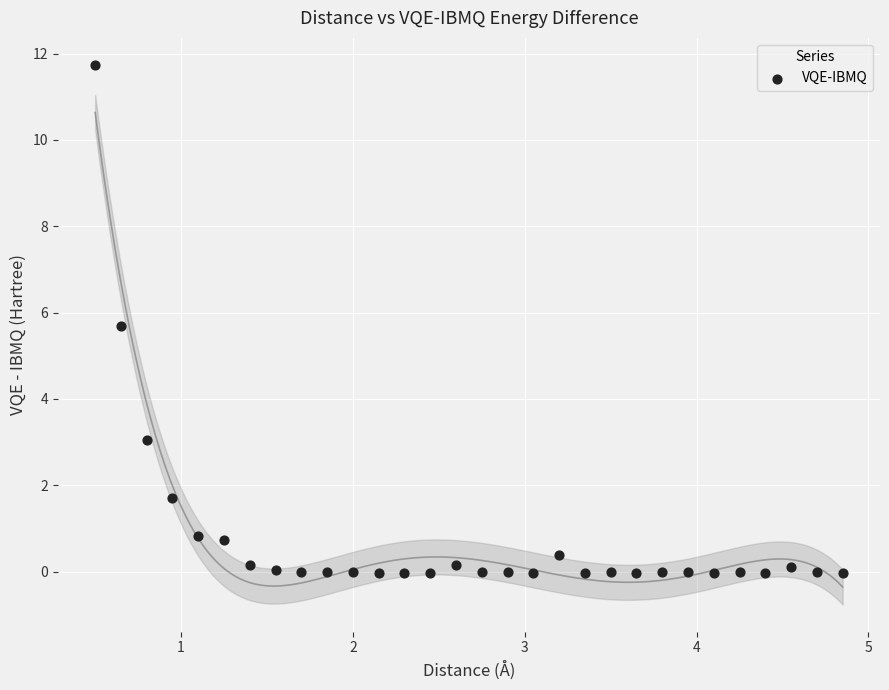

What is the range of X values (max minus min)?

4.3